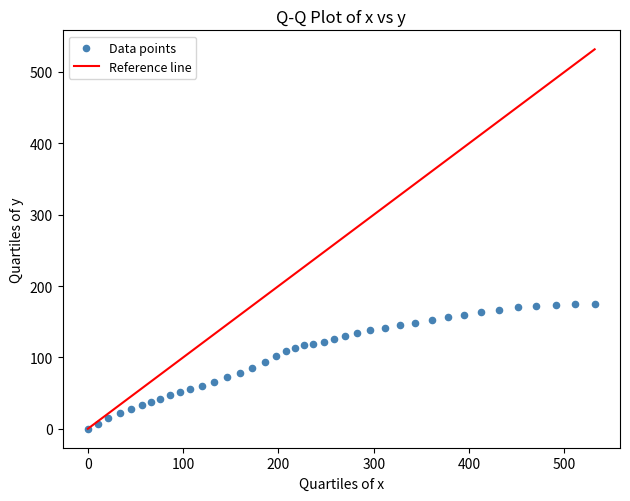

What is the range of X values (max minus min)?

531.8